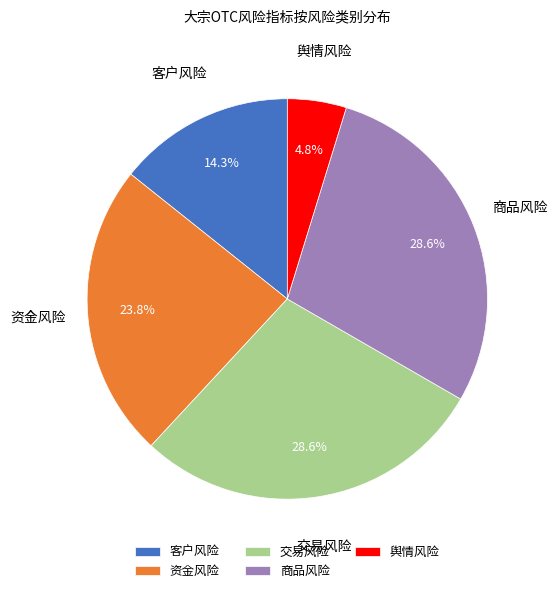

To the nearest percent, what is the difference between the largest and smallest slice percentages?

24%